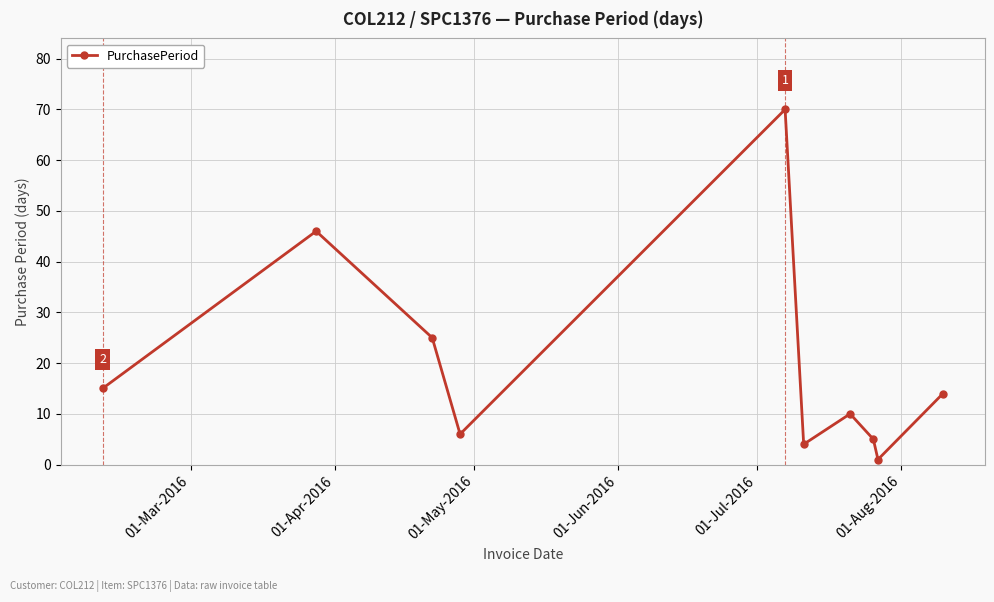

How many series are shown in this chart?

1